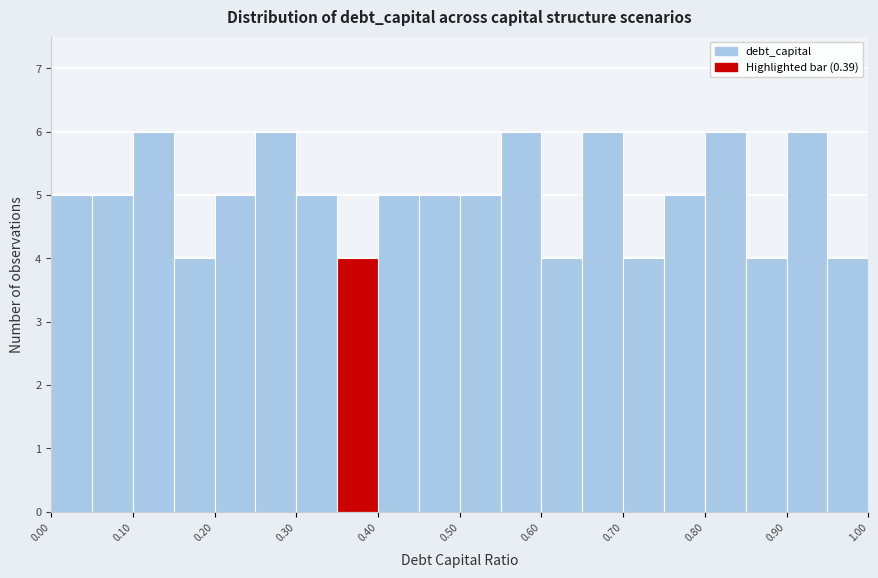

Reading left to right, list every bar in this chart as the range it spans on the x-axis followed by its height. The values are not printed on the chart, so give them approximately, as read against the axis.

0.00 to 0.05: 5
0.05 to 0.10: 5
0.10 to 0.15: 6
0.15 to 0.20: 4
0.20 to 0.25: 5
0.25 to 0.30: 6
0.30 to 0.35: 5
0.35 to 0.40: 4
0.40 to 0.45: 5
0.45 to 0.50: 5
0.50 to 0.55: 5
0.55 to 0.60: 6
0.60 to 0.65: 4
0.65 to 0.70: 6
0.70 to 0.75: 4
0.75 to 0.80: 5
0.80 to 0.85: 6
0.85 to 0.90: 4
0.90 to 0.95: 6
0.95 to 1.00: 4